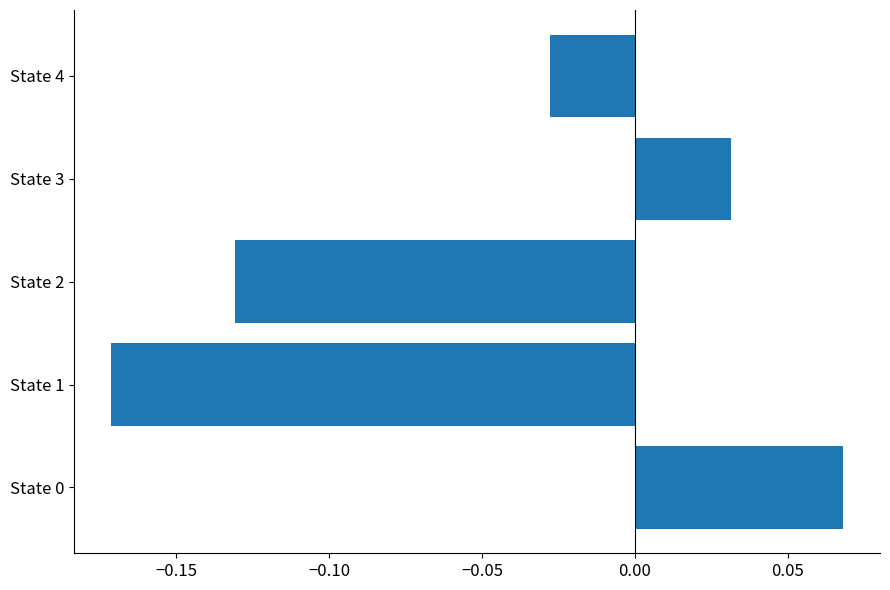

Which has a higher value, State 3 or State 2?

State 3